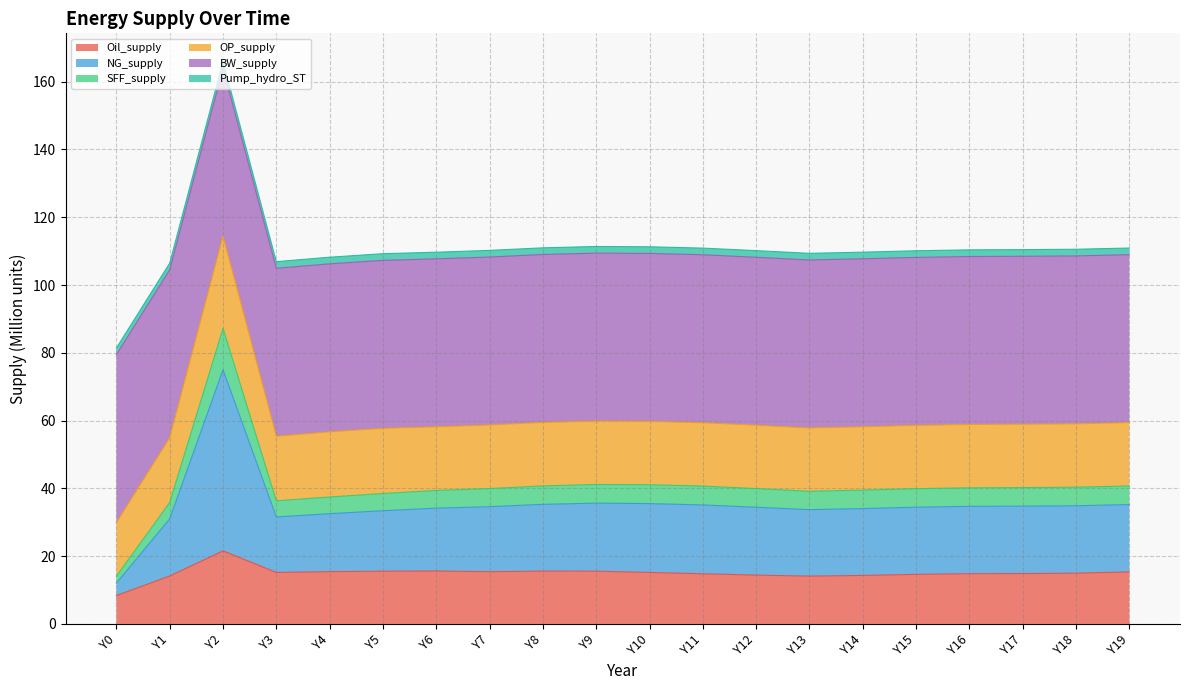

How many values in the Oil_supply series are below 15?

10